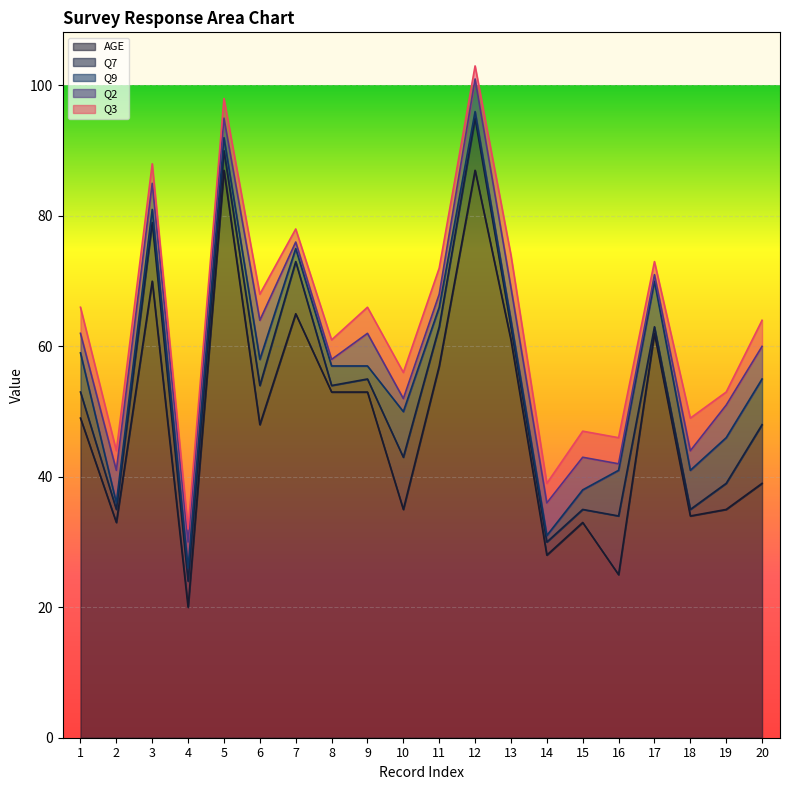

Rank the series by their maximum value, from highest to lowest.

AGE, Q7, Q9, Q2, Q3